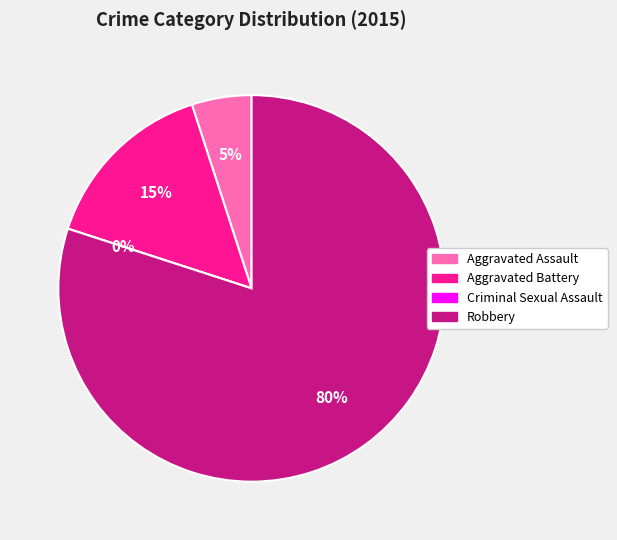

What percentage is NOT represented by Aggravated Battery?

85.0%